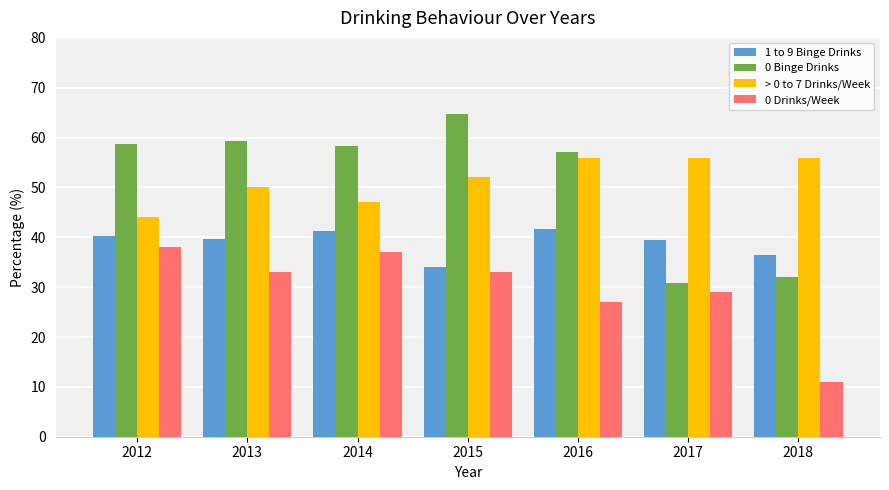

What is the sum of all 0 Binge Drinks values?

361.1